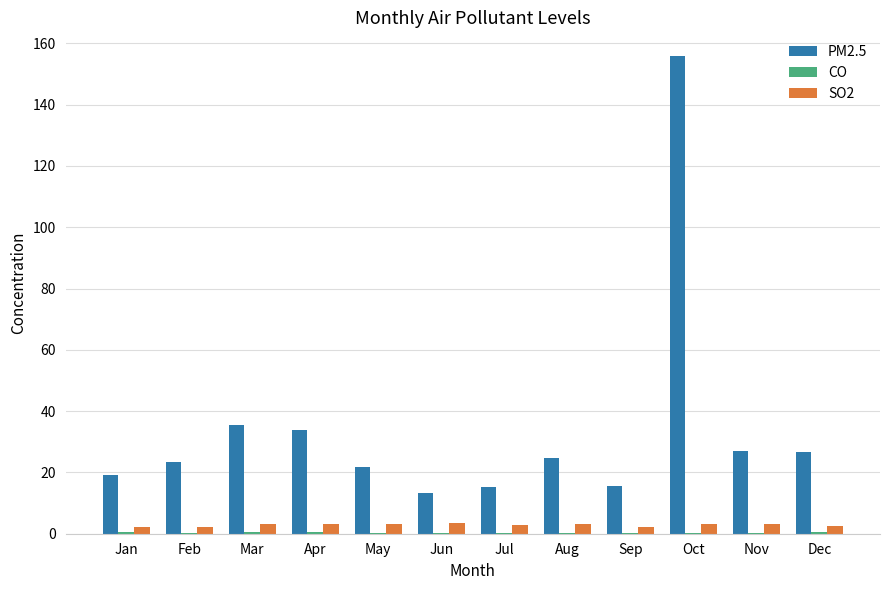

What is the sum of all PM2.5 values?

412.0